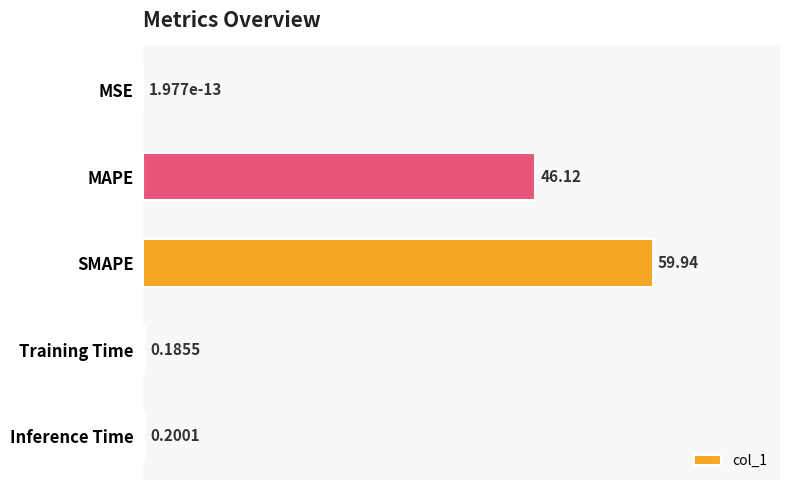

Which category has the highest value across all series?

SMAPE